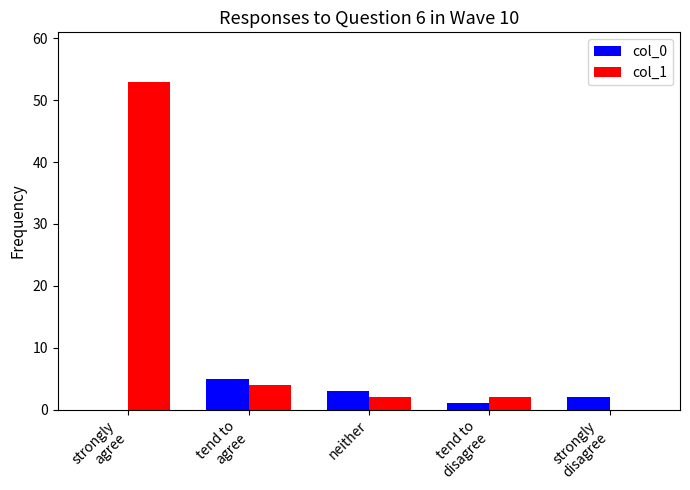

What is the difference between the col_0 values at tend to
disagree and neither?

2